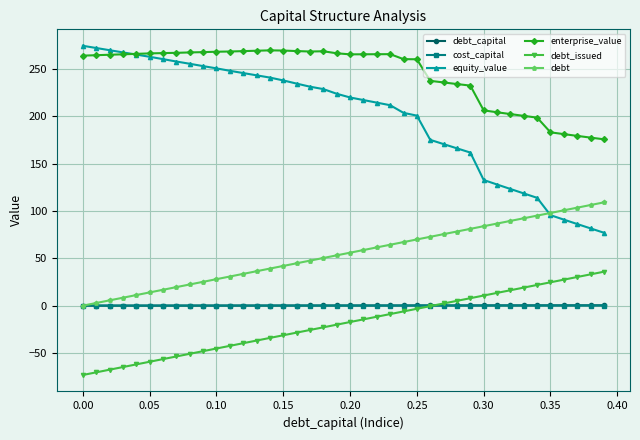

Does the chart display data point markers on the line(s)?

Yes